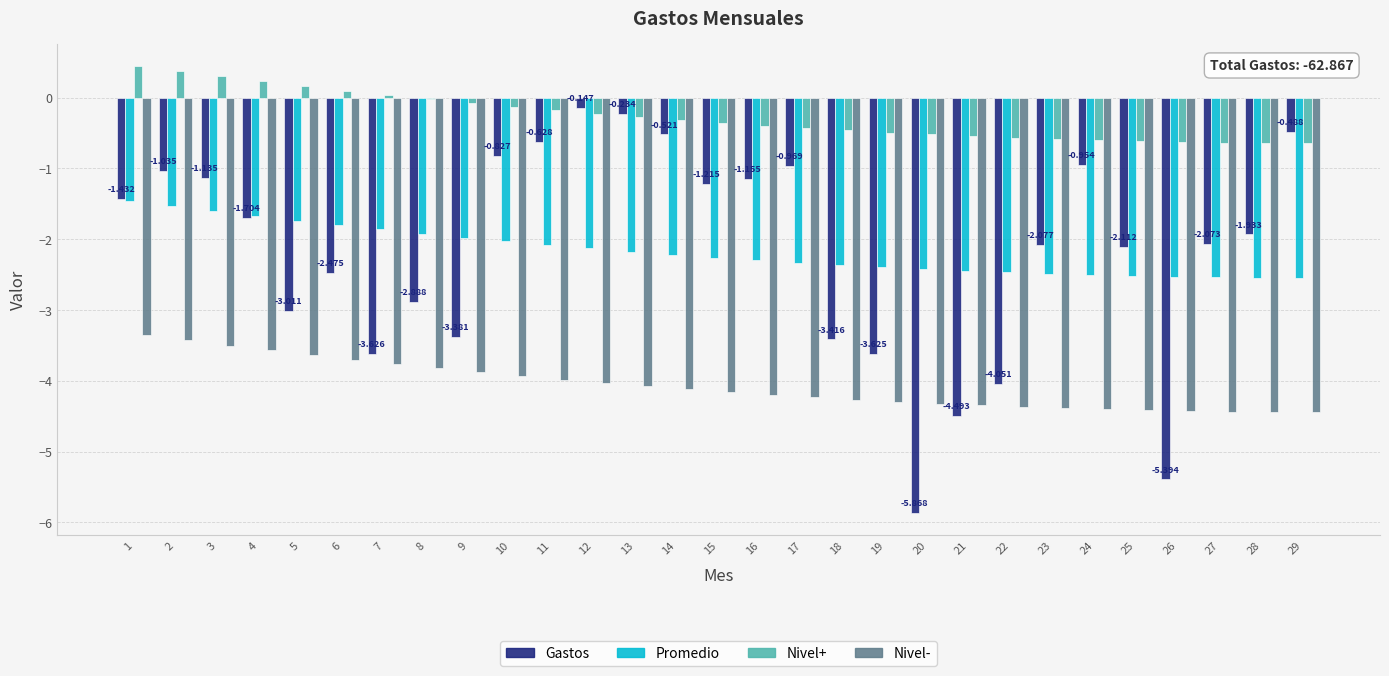

What is the value of the Nivel- bar at the 23rd from the left?

-4.4